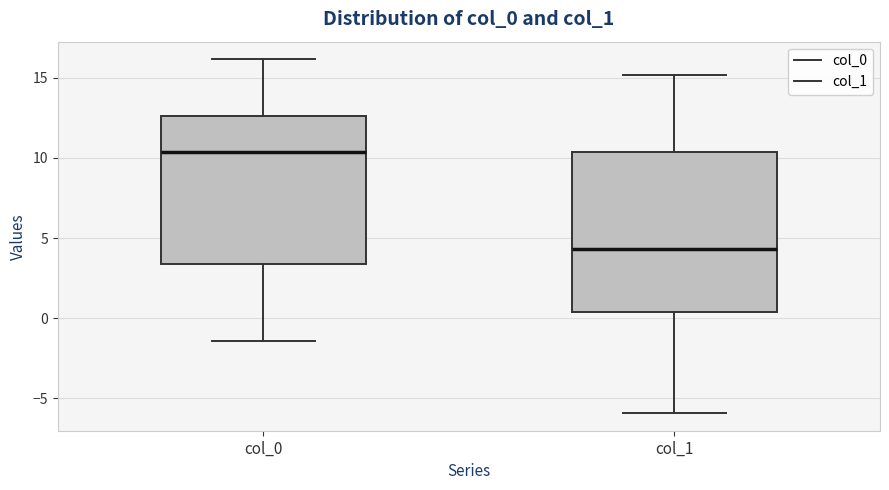

Which box's median line is the highest?

col_0